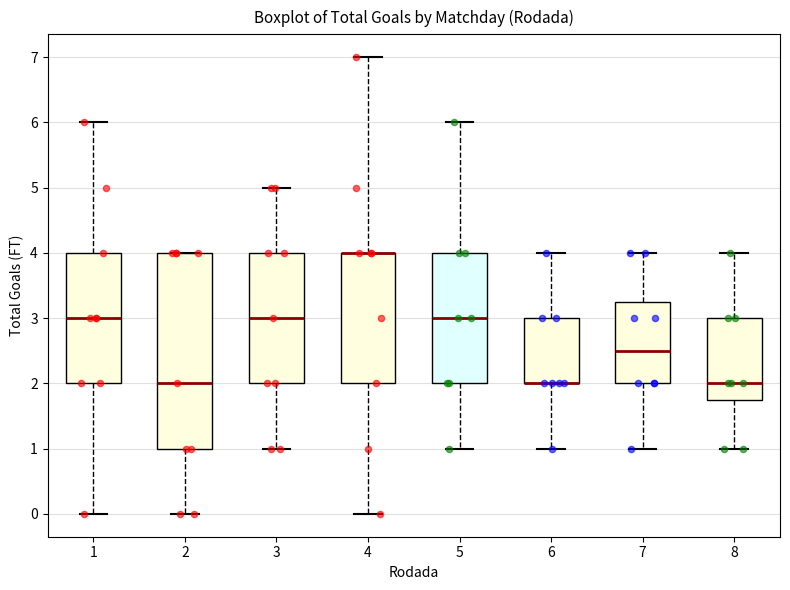

Reading left to right, transcribe this box plot: for each box, give where its median line is, the range the box spans, and where its two whiskers end, as read against the y-axis. The values are not printed on the chart, so give them approximately, as read against the axis.

1: median 3.0, box 2.0 to 4.0, whiskers 0.0 to 6.0
2: median 2.0, box 1.0 to 4.0, whiskers 0.0 to 4.0
3: median 3.0, box 2.0 to 4.0, whiskers 1.0 to 5.0
4: median 4.0 (drawn on the box's upper edge), box 2.0 to 4.0, whiskers 0.0 to 7.0
5: median 3.0, box 2.0 to 4.0, whiskers 1.0 to 6.0
6: median 2.0 (drawn on the box's lower edge), box 2.0 to 3.0, whiskers 1.0 to 4.0
7: median 2.5, box 2.0 to 3.3, whiskers 1.0 to 4.0
8: median 2.0, box 1.8 to 3.0, whiskers 1.0 to 4.0